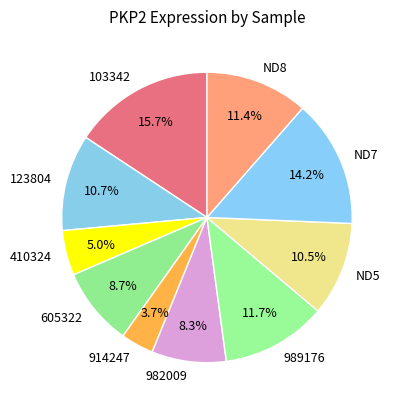

Does ND5 account for over 50% of the chart?

No